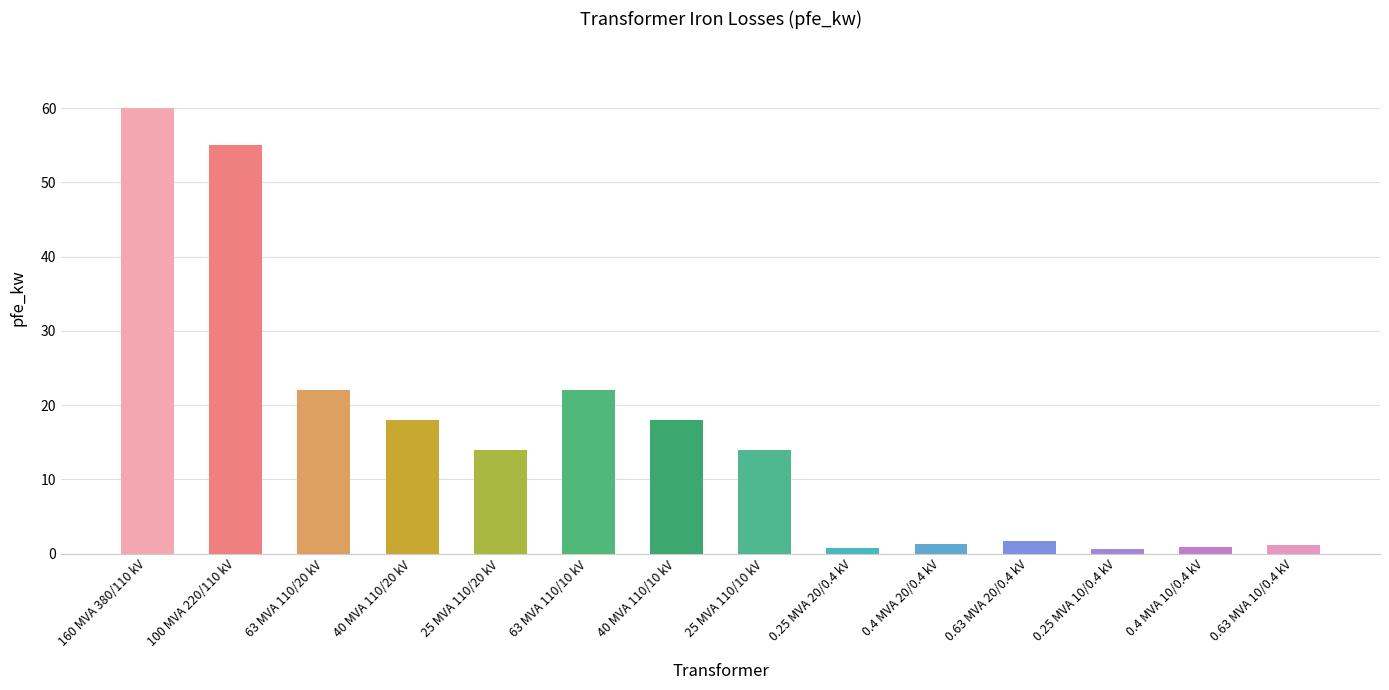

What is the label of the 9th bar from the left?

0.25 MVA 20/0.4 kV